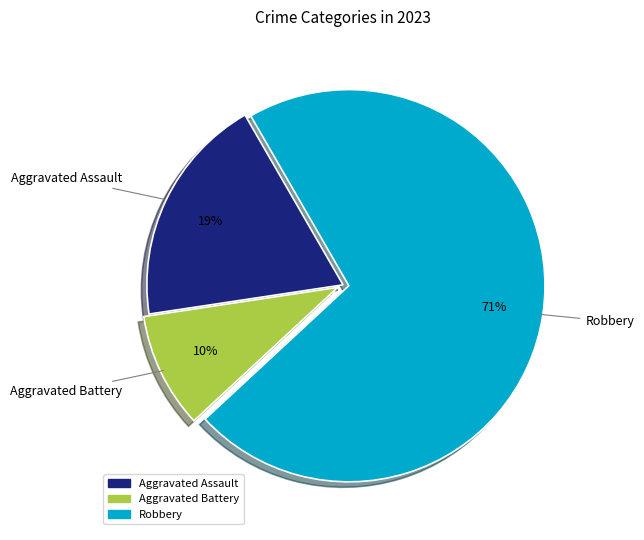

Between Robbery and Aggravated Assault, which is larger?

Robbery